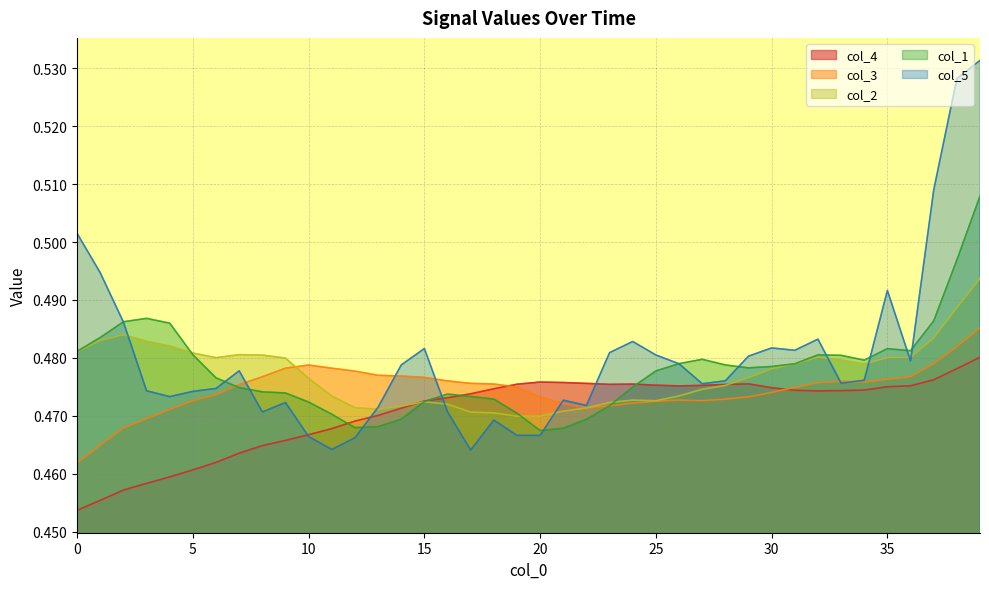

Count the col_3 values in the range 0 to 1.

40